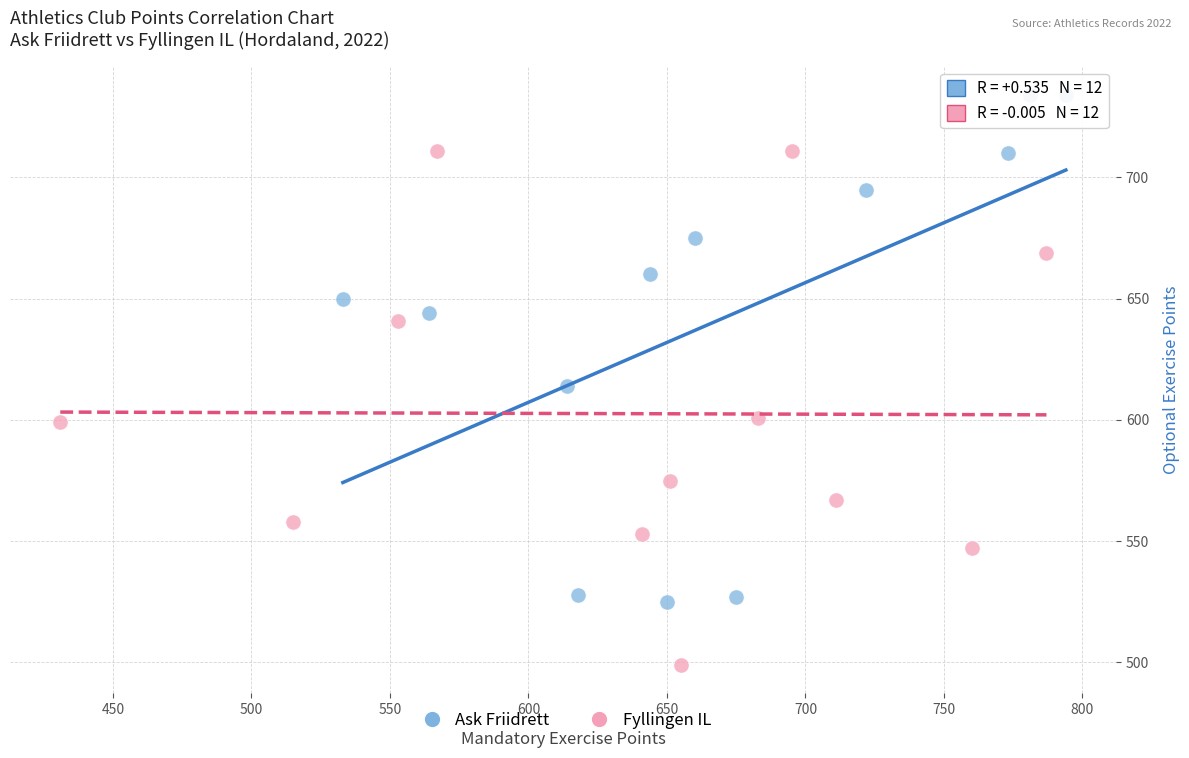

What are all the series names shown in the legend?

Ask Friidrett, Fyllingen IL